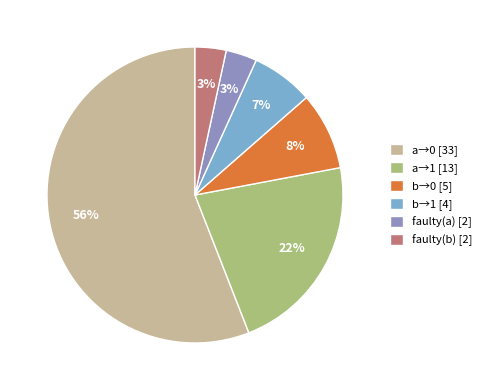

Which category has the biggest portion of the pie?

a→0 [33]